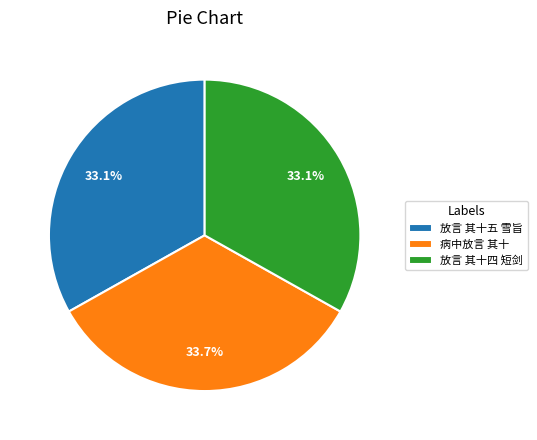

To the nearest percent, what percentage of the pie is 放言 其十五 雪旨?

33%